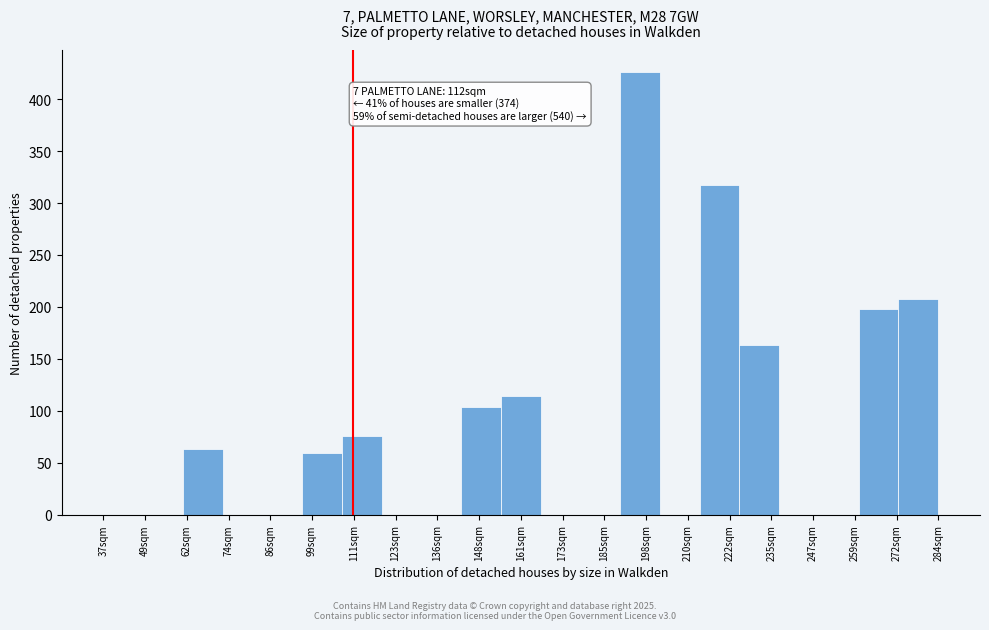

Which range on the x-axis has the tallest bar?

190 to 202